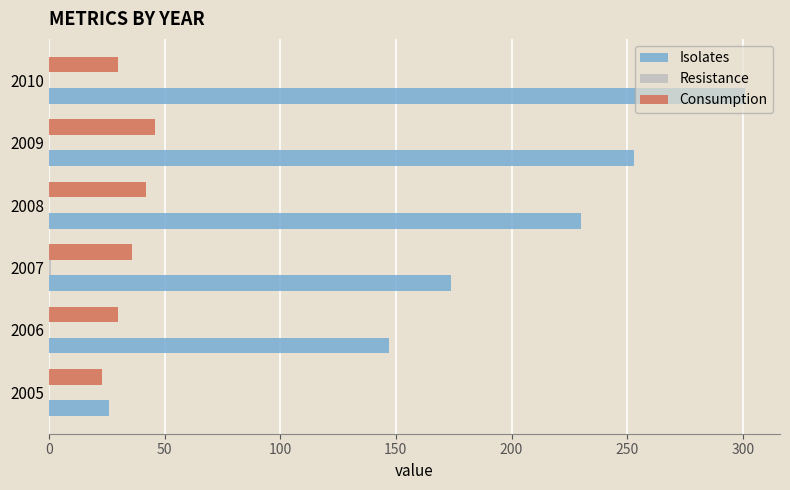

At which category does the chart reach its peak across all series?

2010